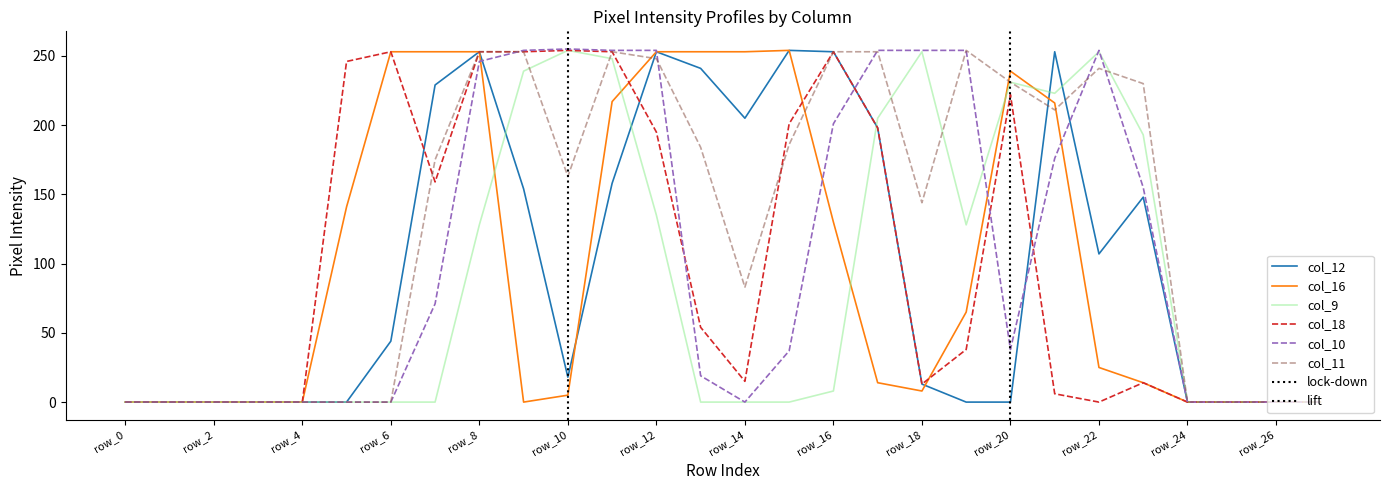

How many lines are shown in the chart?

6